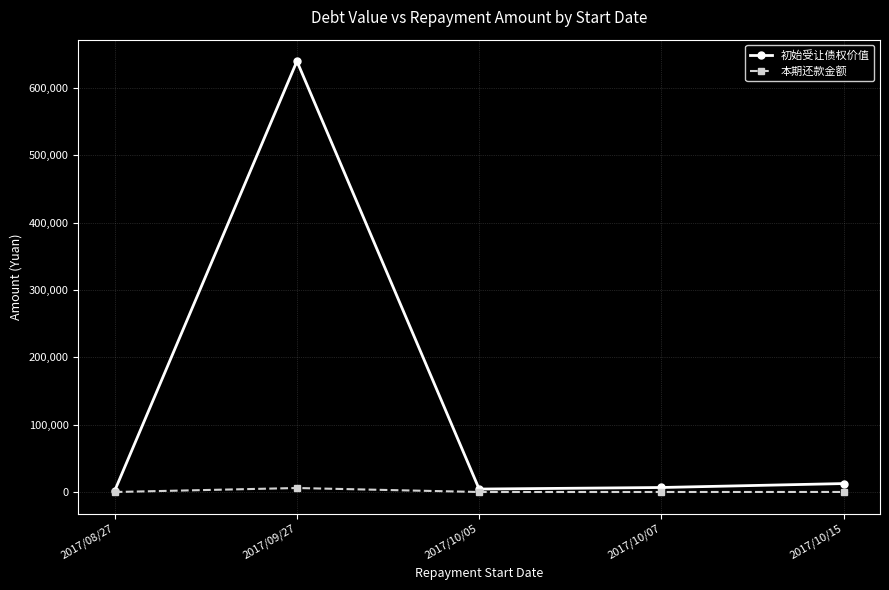

At which category is the sum across all series the highest?

2017/09/27